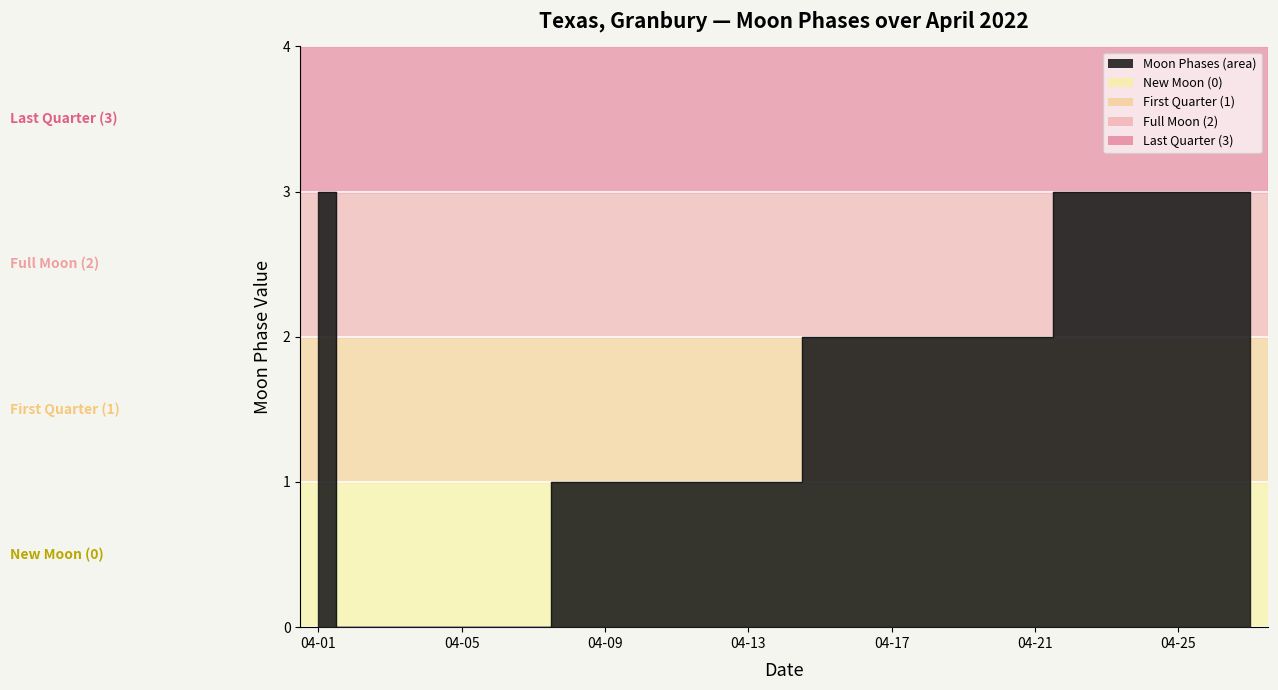

True or false: the data shows 2 at 2022-04-02.

False